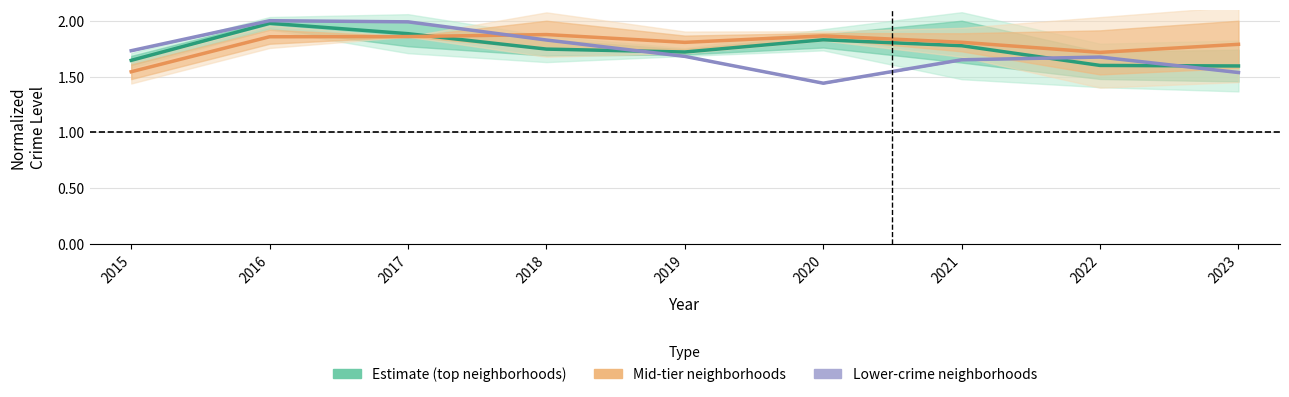

Reading left to right, list all the values displayed in this chart.

Estimate: 2015=1.6	2016=2.0	2017=1.9	2018=1.7	2019=1.7	2020=1.8	2021=1.8	2022=1.6	2023=1.6
Partial data: 2015=1.5	2016=1.9	2017=1.9	2018=1.9	2019=1.8	2020=1.9	2021=1.8	2022=1.7	2023=1.8
Forecast: 2015=1.7	2016=2.0	2017=2.0	2018=1.8	2019=1.7	2020=1.4	2021=1.7	2022=1.7	2023=1.5